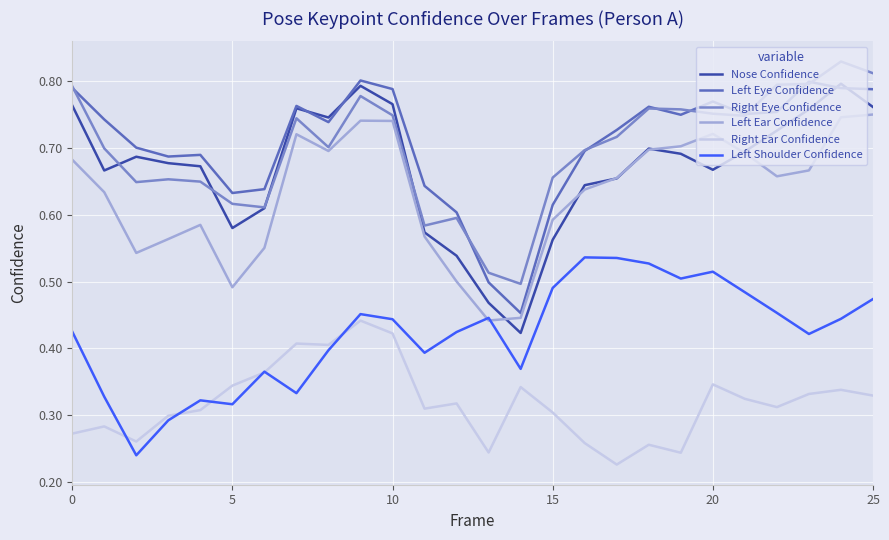

How many lines are shown in the chart?

6